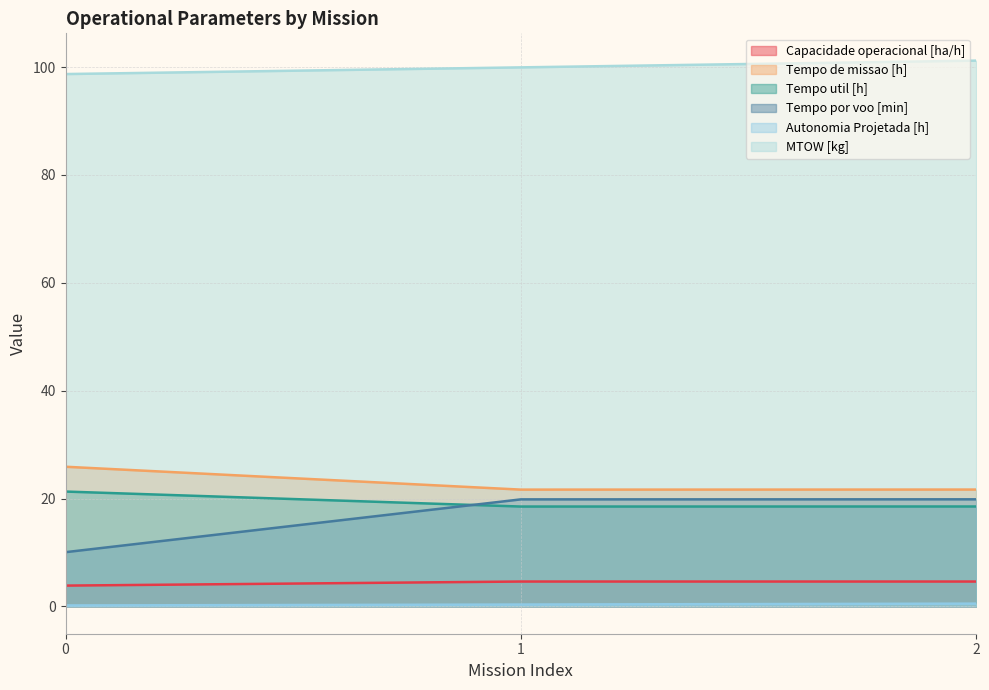

Is it true that MTOW [kg] equals 100.0 at 1?

True